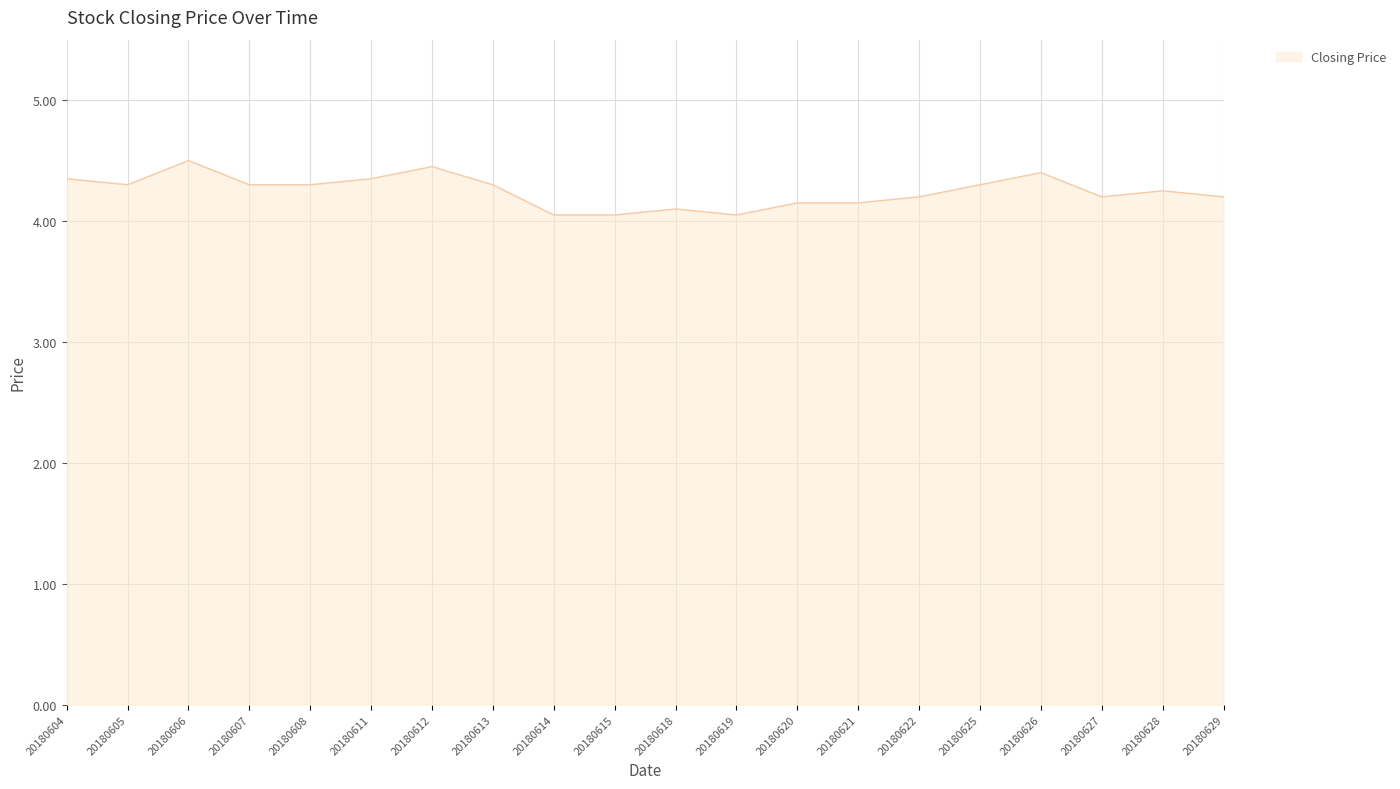

What is the change in value from 20180612 to 20180619?

-0.4